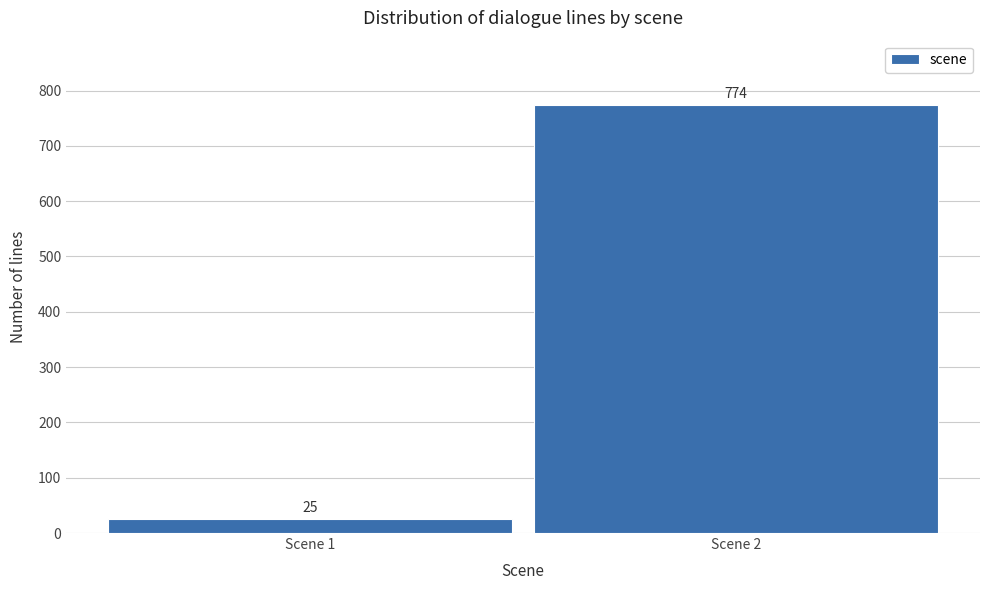

Reading right to left, transcribe all the data shown in this chart.

774	25